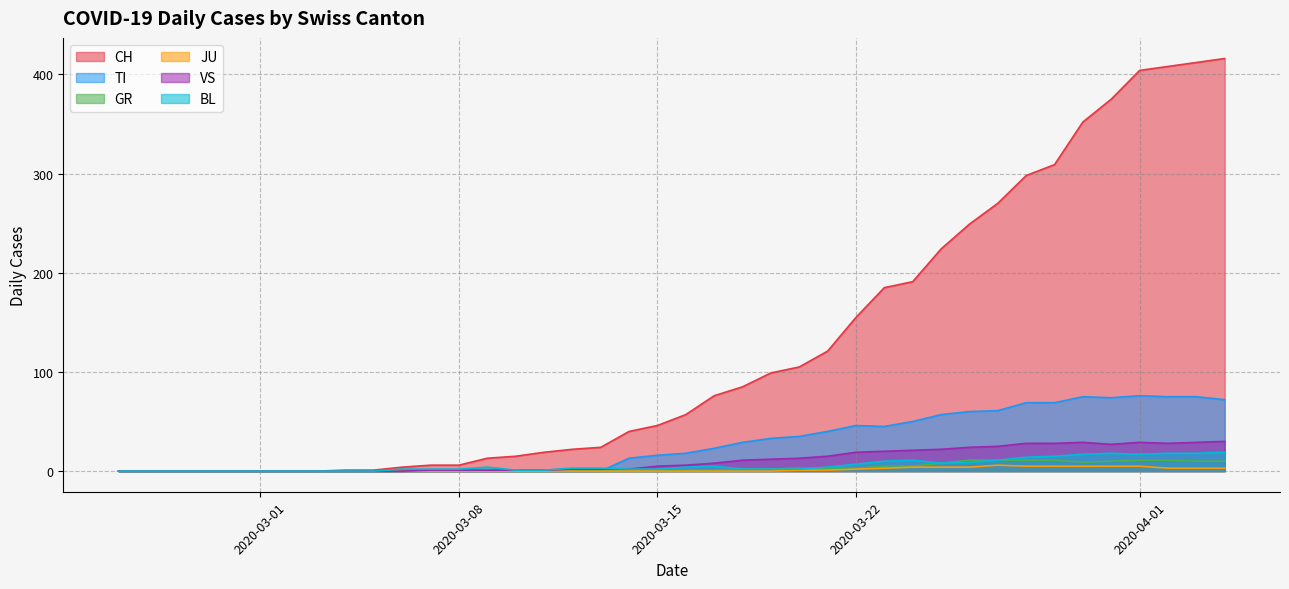

Where is the first local minimum for GR?

2020-03-30